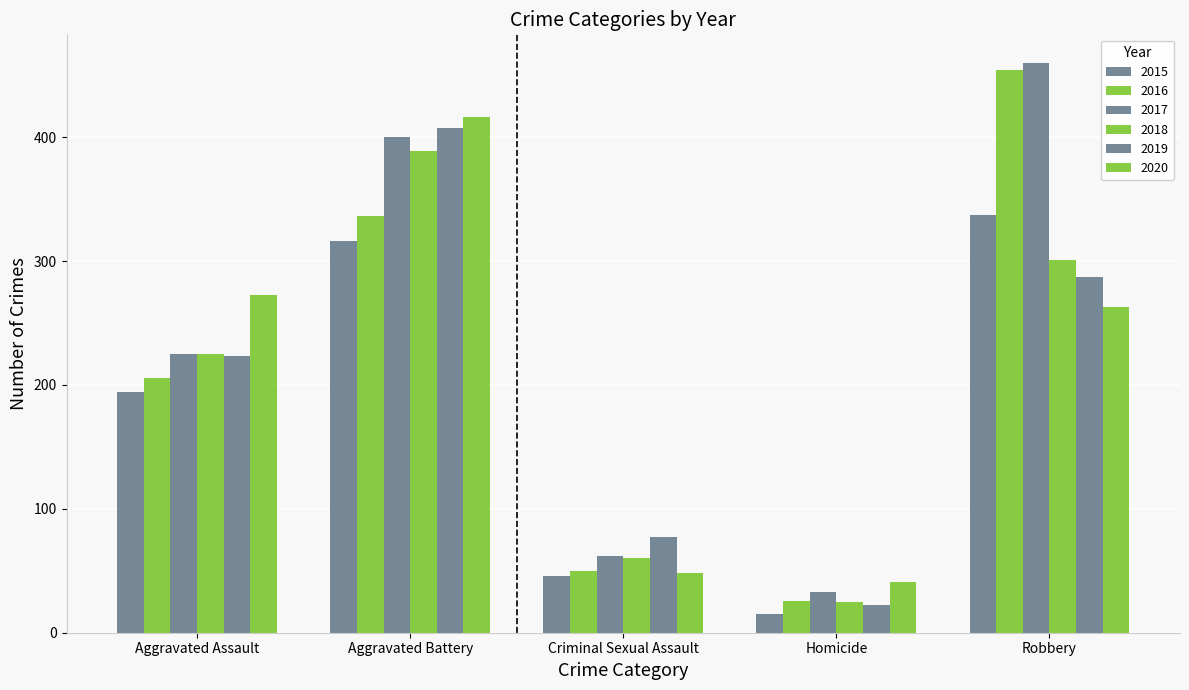

How many bars are there in total?

30